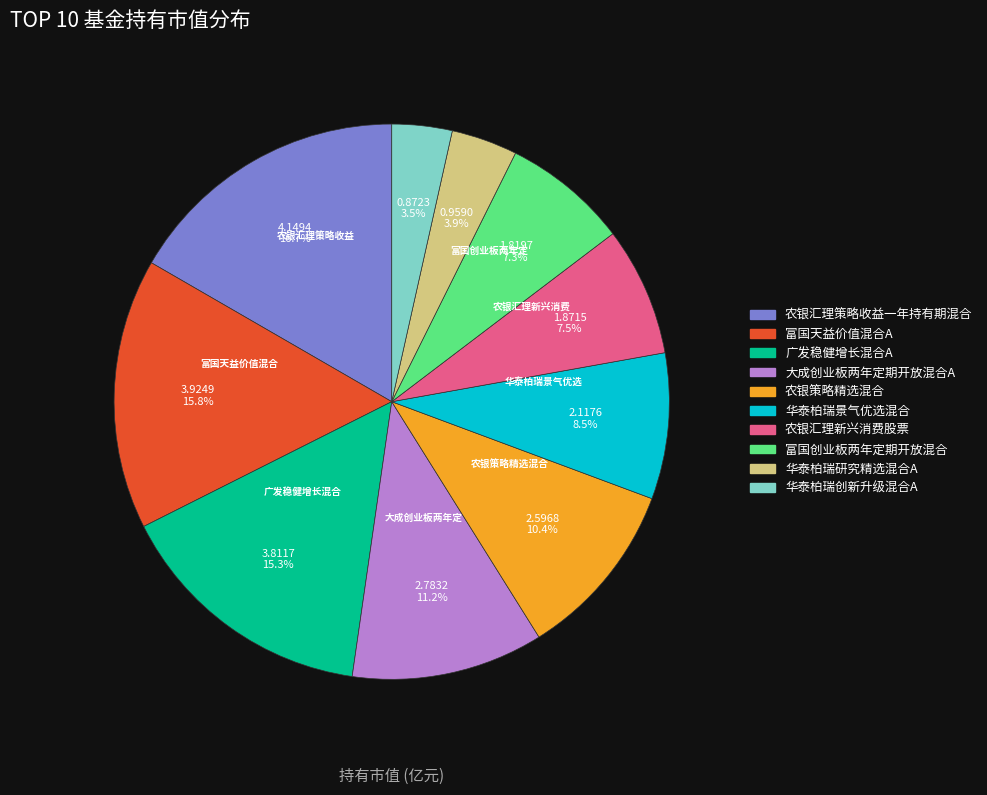

Which has a higher value, 大成创业板两年定期开放混合A or 农银策略精选混合?

大成创业板两年定期开放混合A